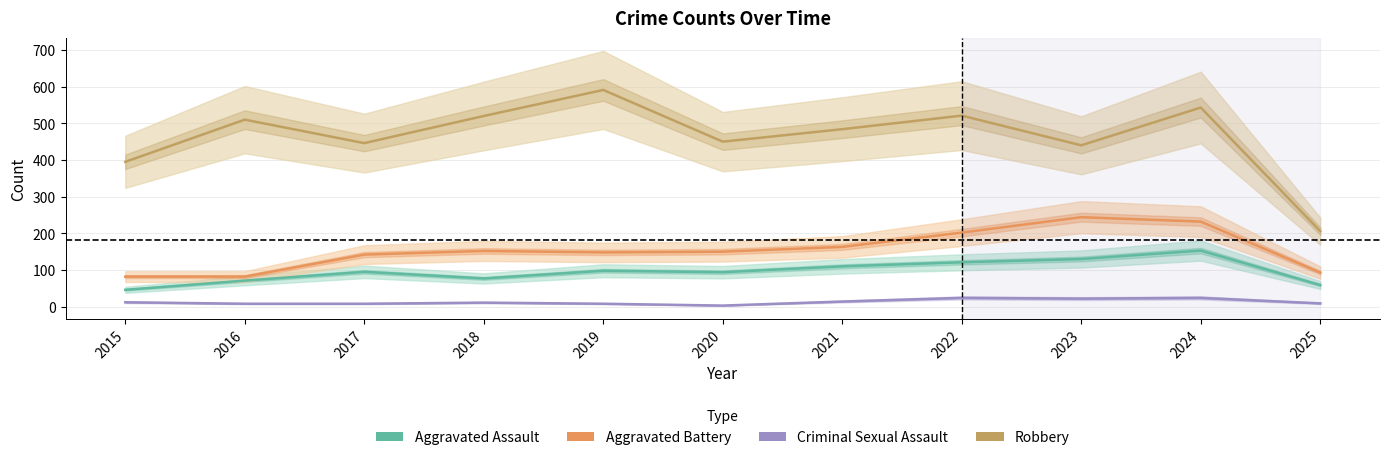

True or false: Criminal Sexual Assault has a value of 8 at 2016.

True